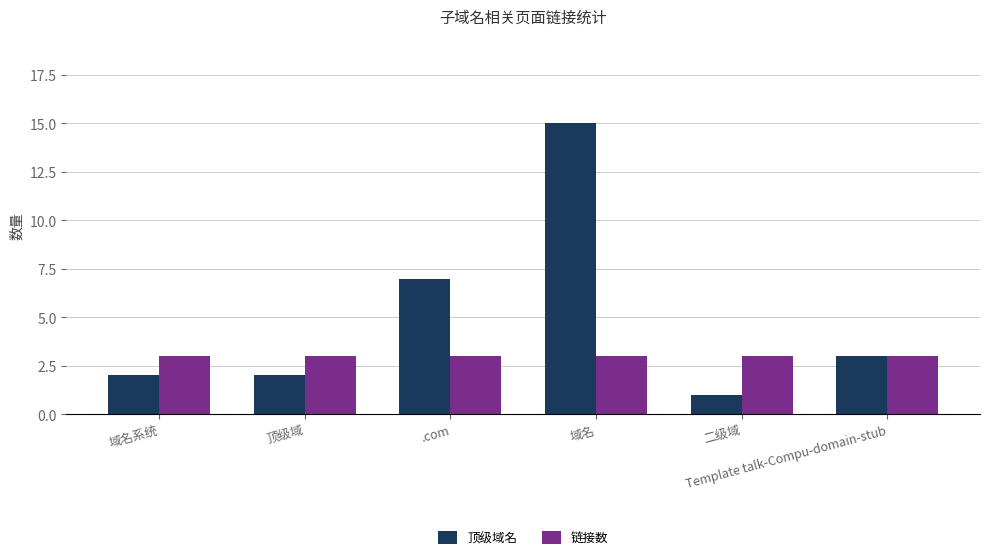

Which series changed the most between .com and 二级域?

顶级域名